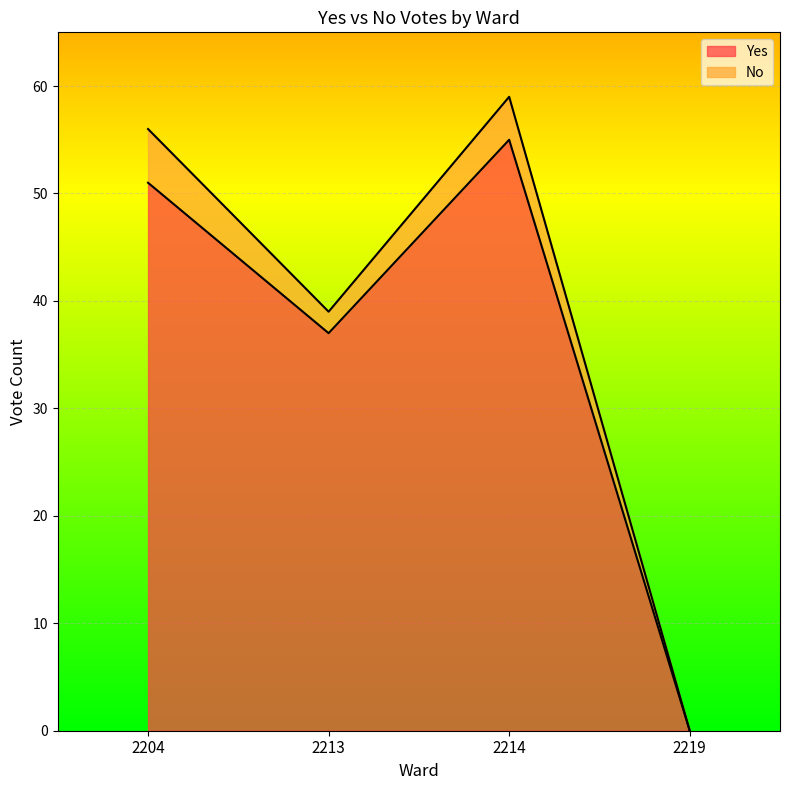

Which has a higher value, 2219 or 2214?

2214